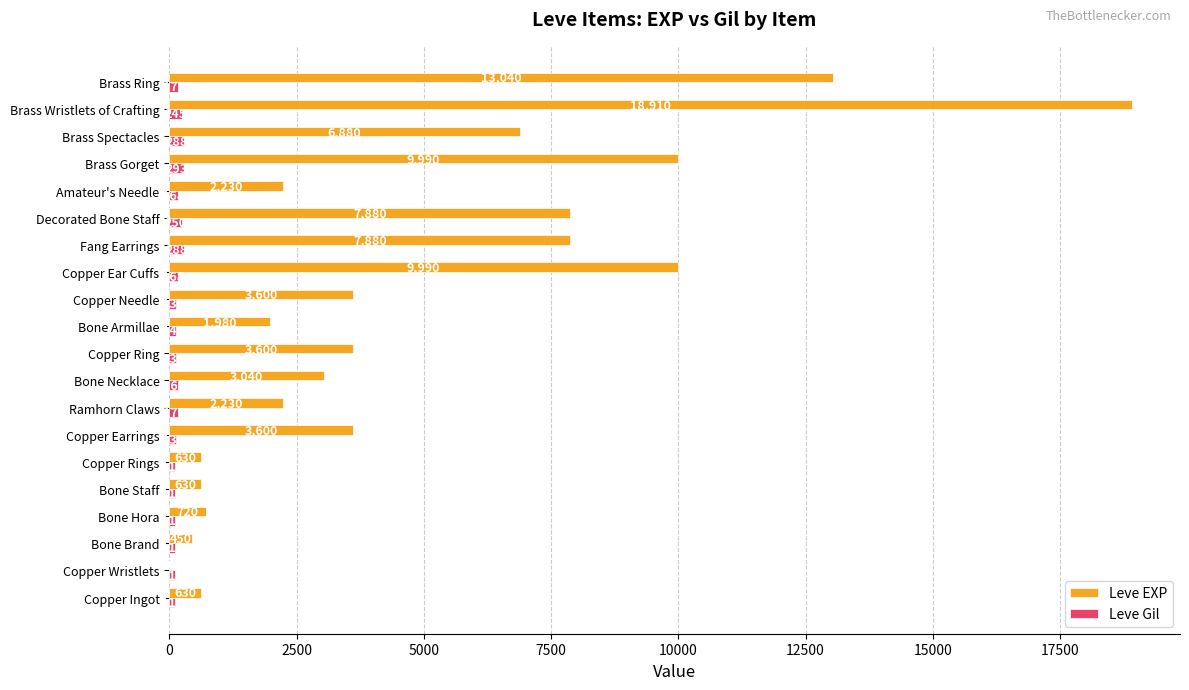

What is the sum of the Leve EXP values at Bone Armillae and Copper Ingot?

2610